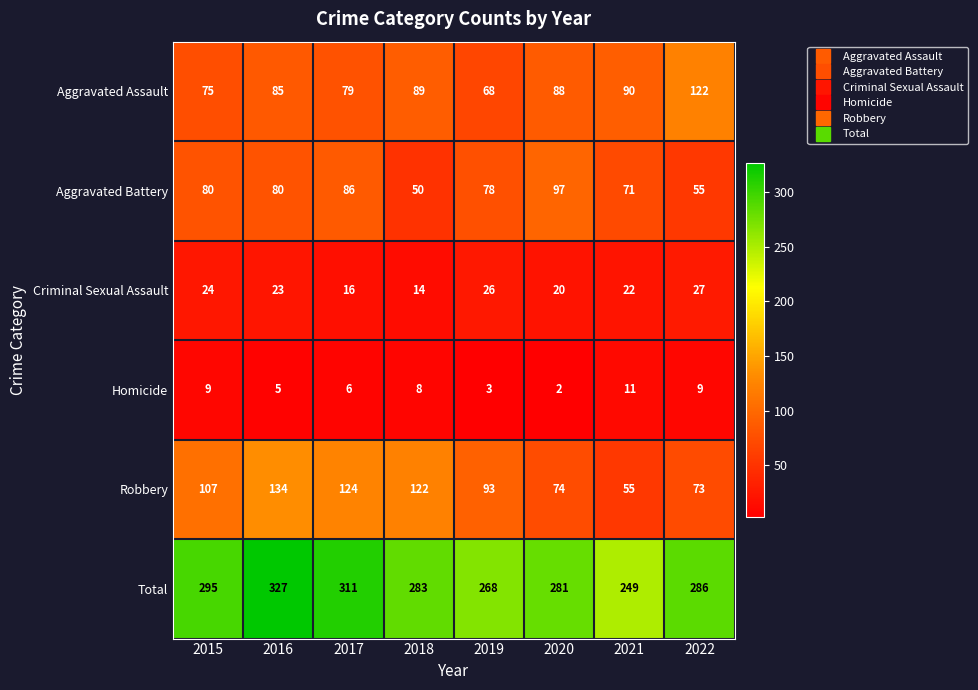

At how many categories does at least one series exceed 240?

8